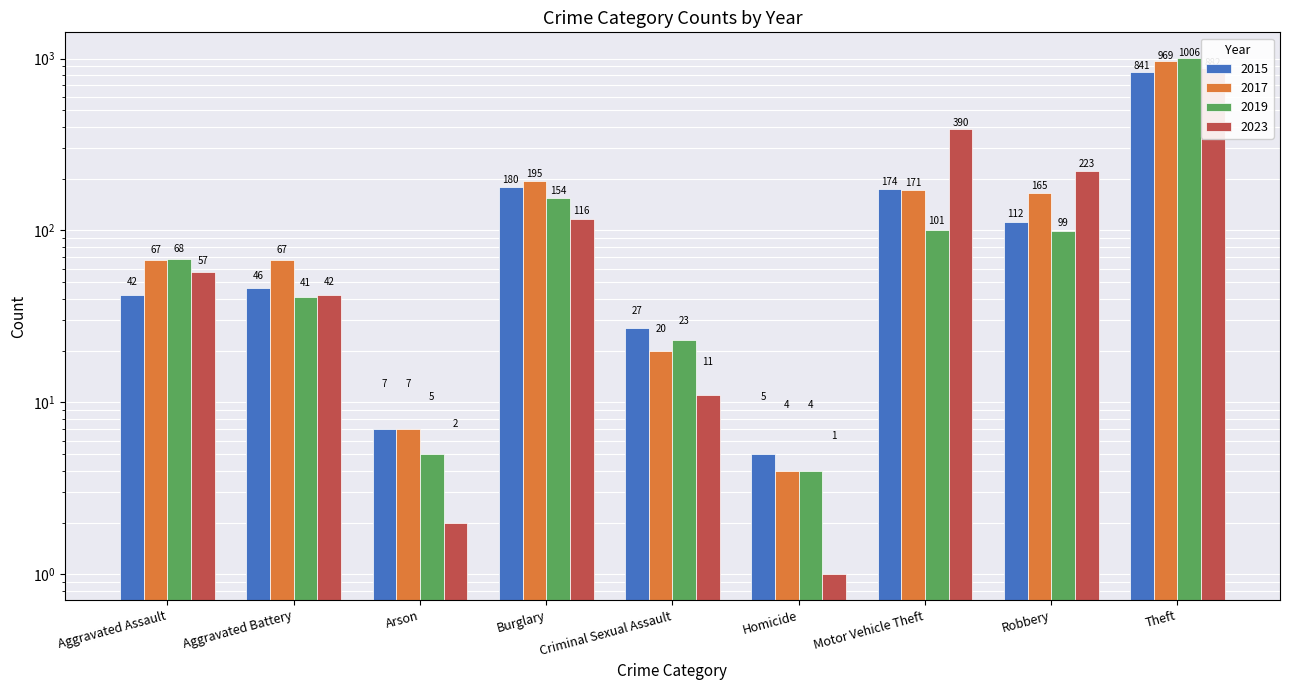

What is the maximum value shown in the chart?

1006